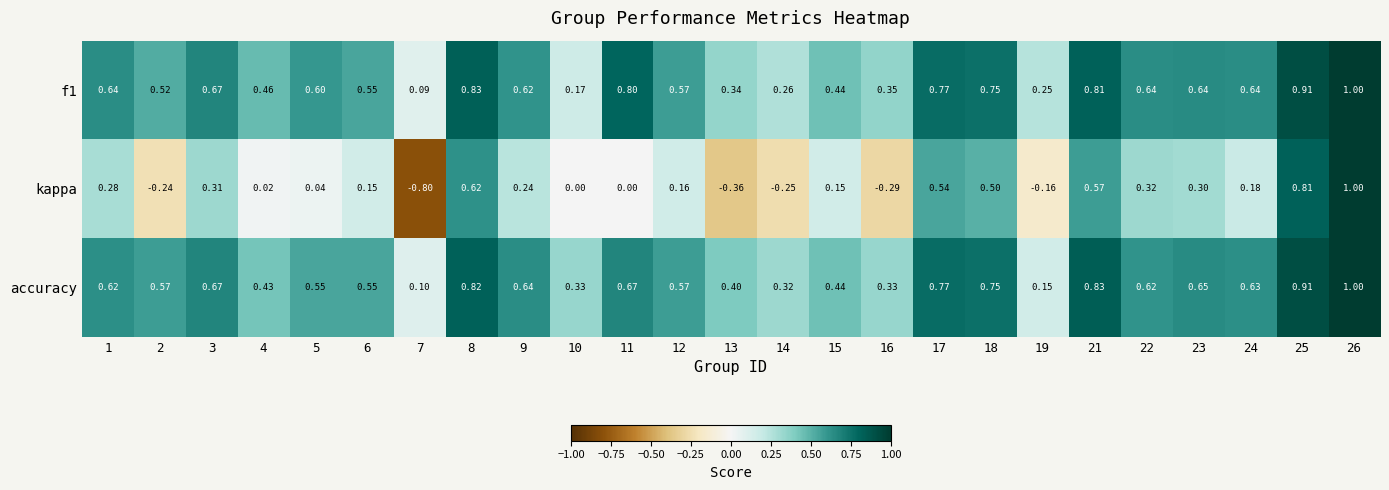

At how many categories does at least one series exceed 0?

25